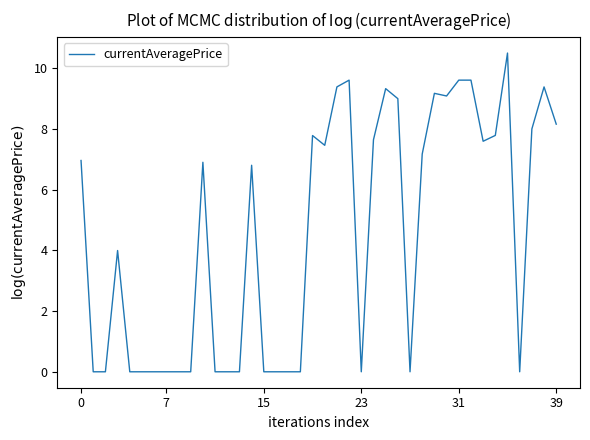

What is the maximum value shown in the chart?

10.5